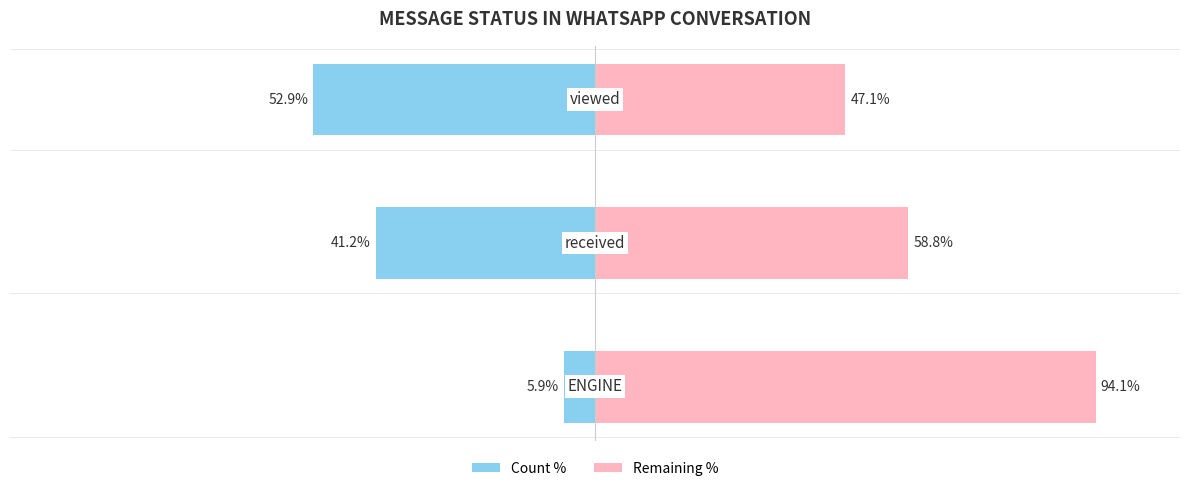

Between −100 and −75, which series saw the biggest shift?

Count